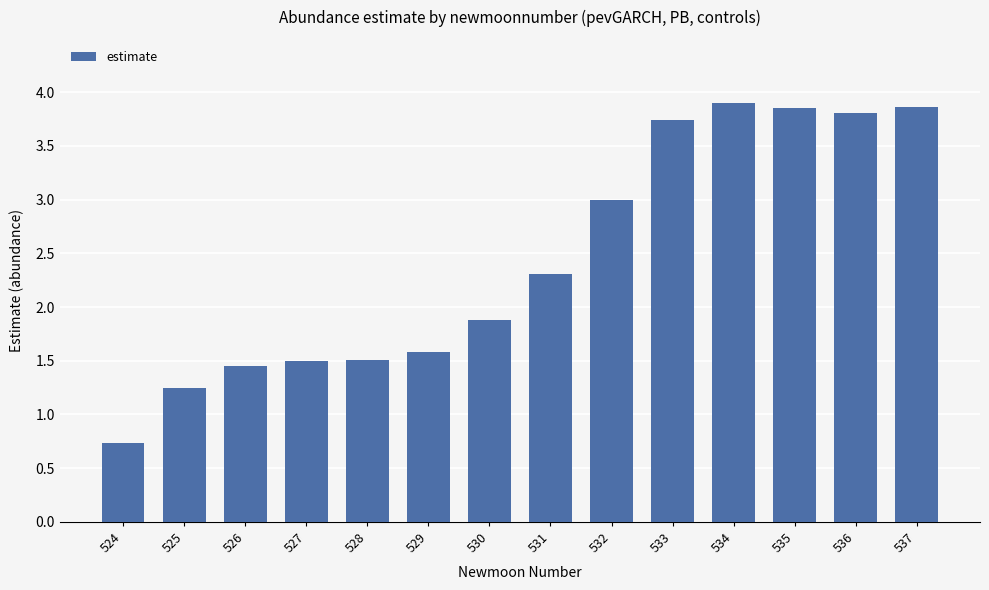

What is the minimum value shown in the chart?

0.7